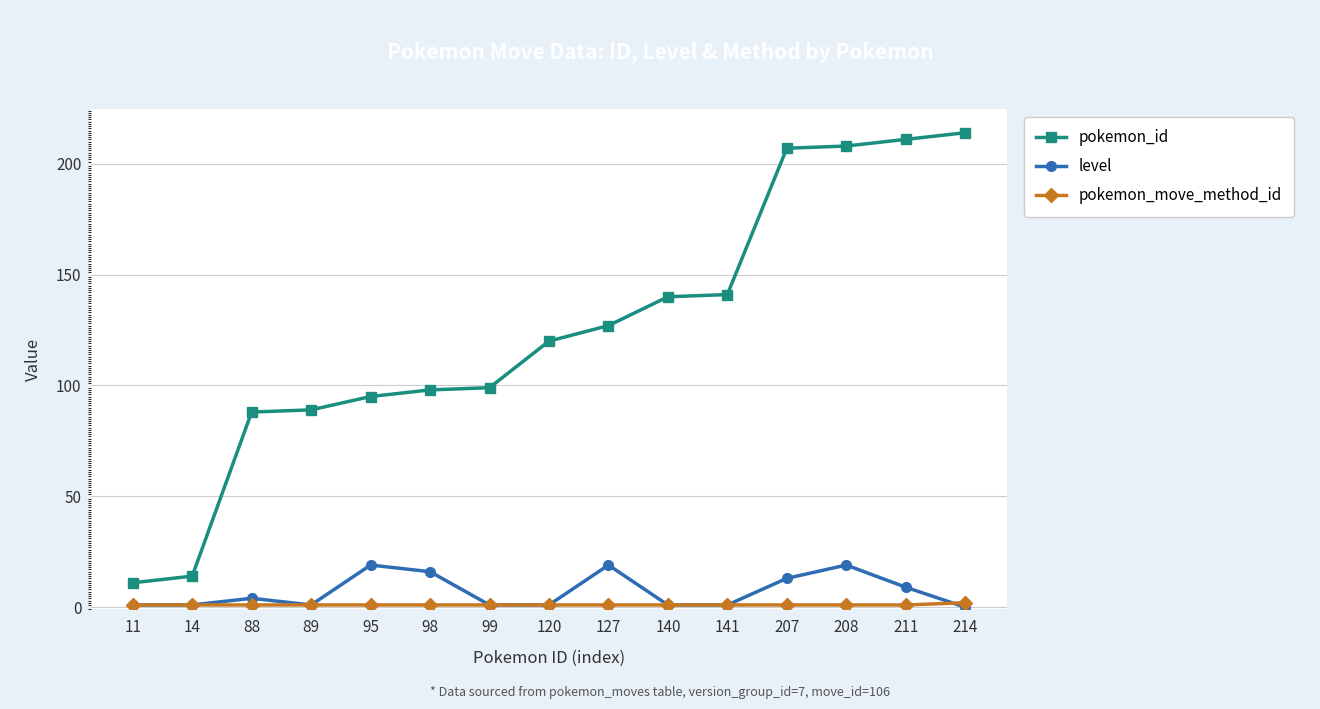

True or false: level has more than 2 interior local peaks.

True